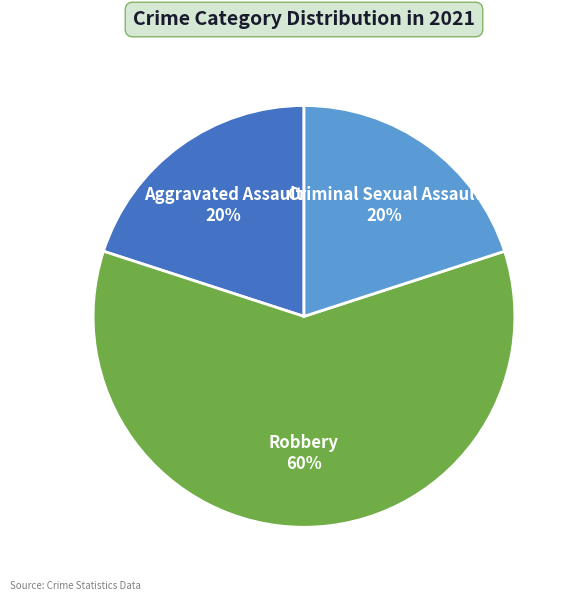

Count the number of slices in the pie.

3